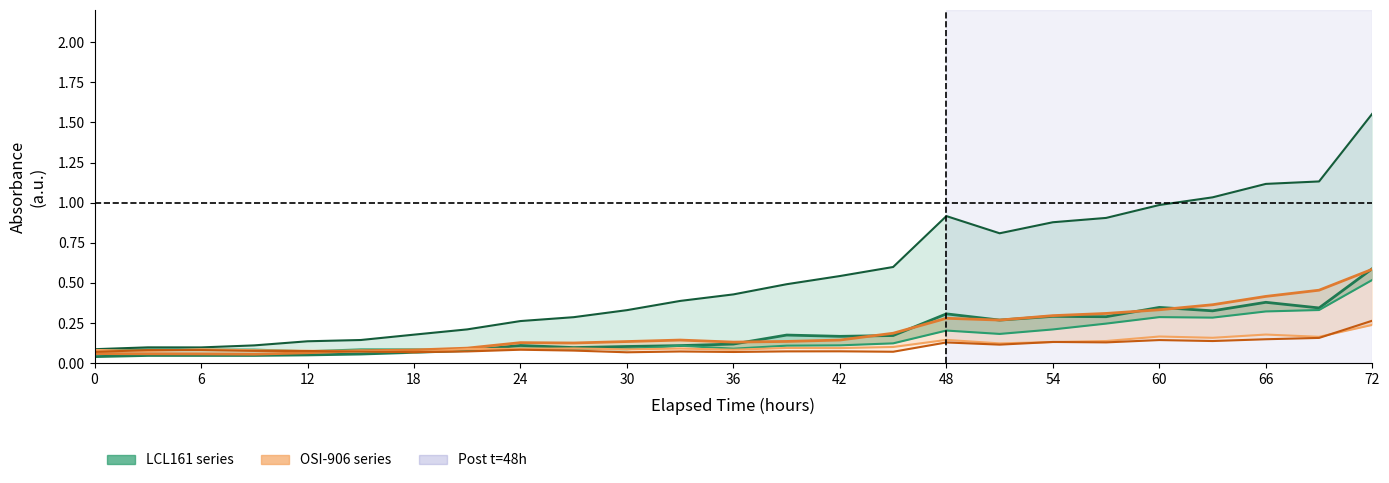

Between which two adjacent categories do LCL161 10 µM and LCL161 20 µM first intersect?

42 and 48